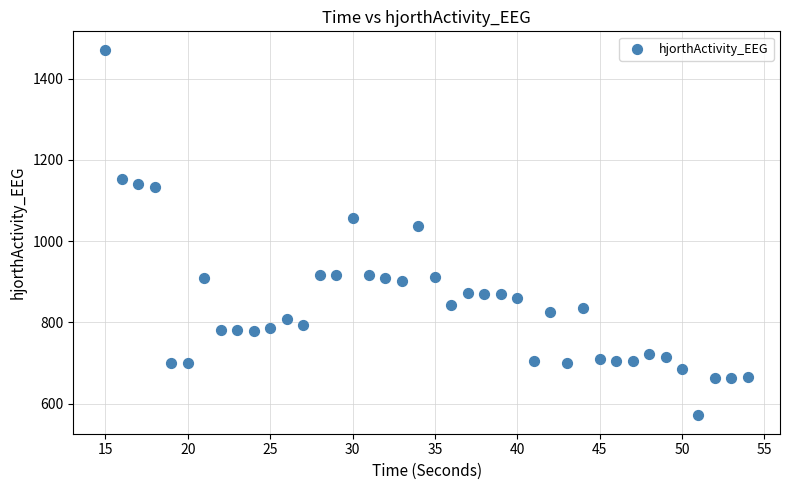

What Y value in the scatter plot is closest to 1021?

1037.3